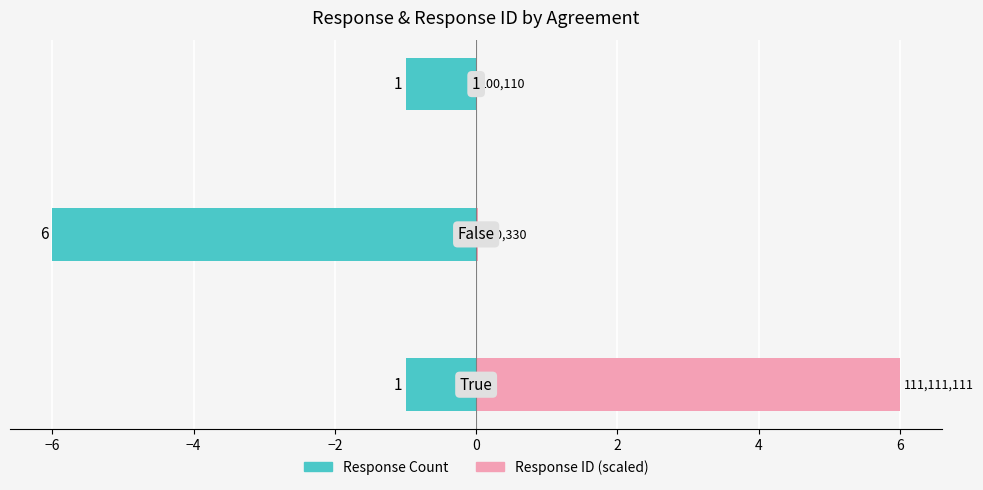

Reading right to left, extract all data points from this chart.

Response Count: -1.0	-6.0	-1.0
Response ID (scaled): 0.0	0.0	6.0